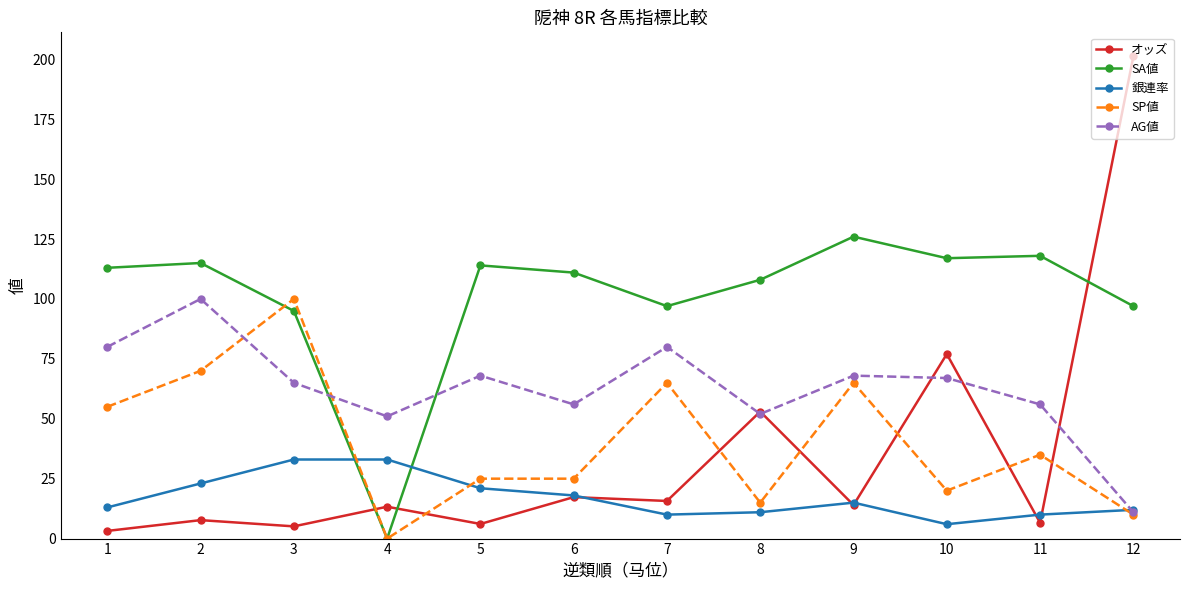

Which series changed the most between 2 and 6?

SP値